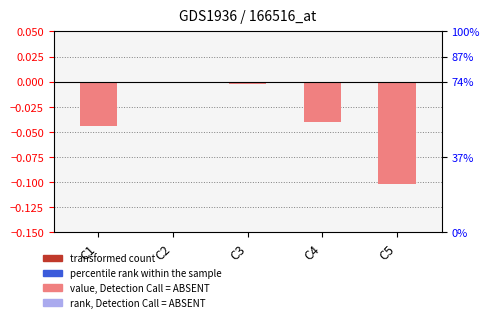

Reading right to left, transcribe all the data shown in this chart.

C5=-0.1	C4=-0.0	C3=-0.0	C2=-0.0	C1=-0.0